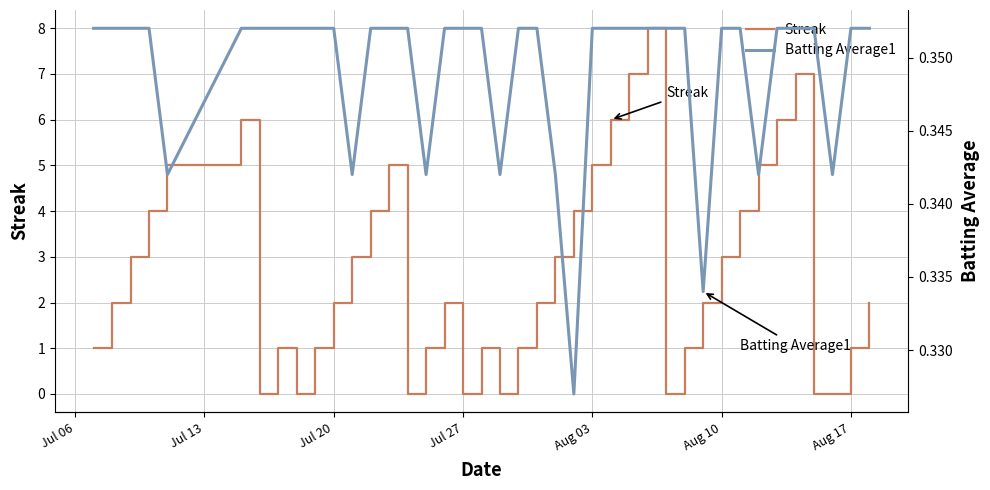

True or false: Batting Average1 and Streak intersect in this chart.

True